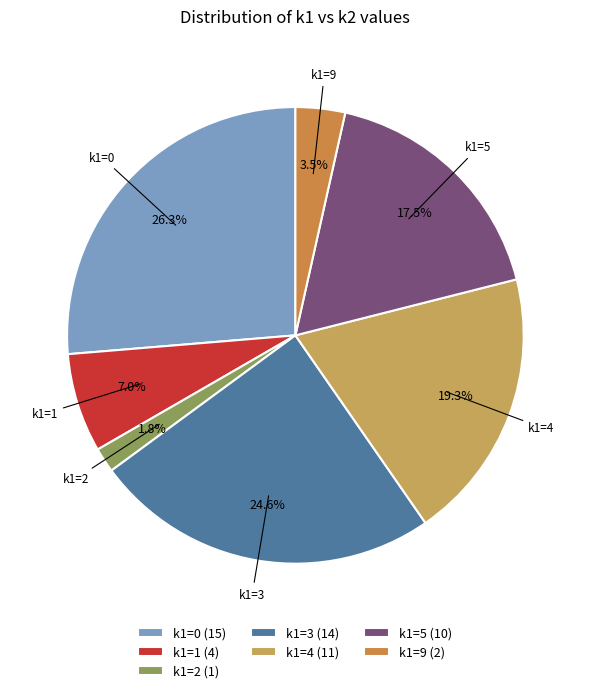

To the nearest percent, what is the average slice percentage?

14%